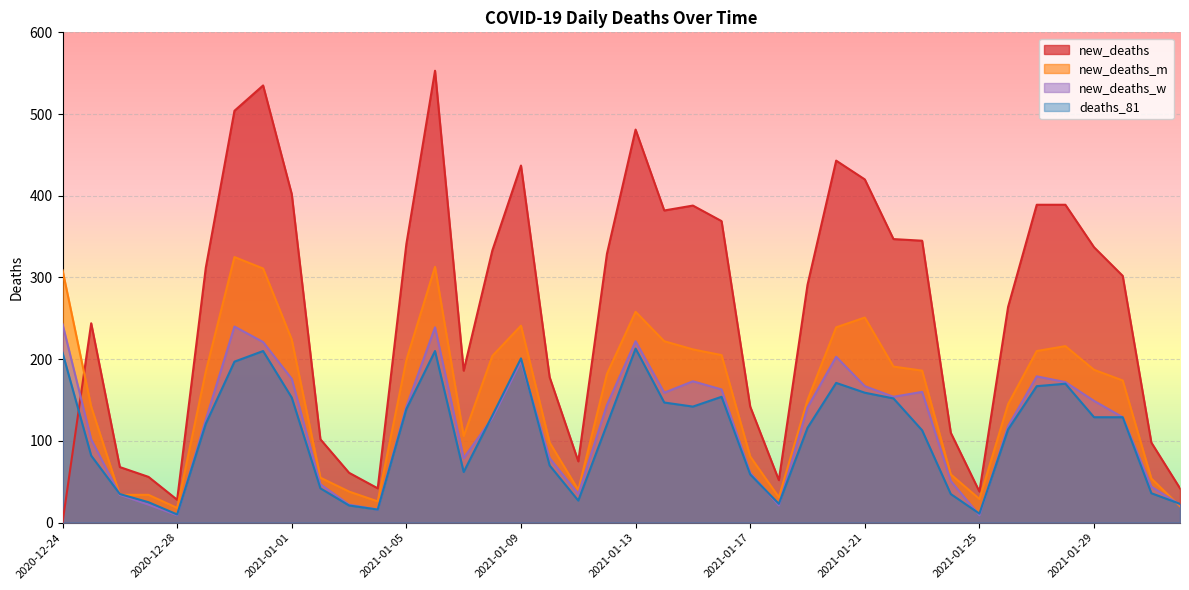

Reading right to left, transcribe all the data shown in this chart.

new_deaths: 2021-02-01=42	2021-01-31=98	2021-01-30=302	2021-01-29=337	2021-01-28=389	2021-01-27=389	2021-01-26=264	2021-01-25=38	2021-01-24=110	2021-01-23=345	2021-01-22=347	2021-01-21=420	2021-01-20=443	2021-01-19=291	2021-01-18=52	2021-01-17=142	2021-01-16=369	2021-01-15=388	2021-01-14=382	2021-01-13=481	2021-01-12=329	2021-01-11=75	2021-01-10=178	2021-01-09=437	2021-01-08=333	2021-01-07=186	2021-01-06=553	2021-01-05=341	2021-01-04=42	2021-01-03=61	2021-01-02=102	2021-01-01=402	2020-12-31=535	2020-12-30=504	2020-12-29=312	2020-12-28=28	2020-12-27=56	2020-12-26=68	2020-12-25=244	2020-12-24=0
new_deaths_m: 2021-02-01=20	2021-01-31=54	2021-01-30=174	2021-01-29=187	2021-01-28=216	2021-01-27=210	2021-01-26=145	2021-01-25=29	2021-01-24=59	2021-01-23=186	2021-01-22=191	2021-01-21=251	2021-01-20=239	2021-01-19=150	2021-01-18=31	2021-01-17=81	2021-01-16=205	2021-01-15=212	2021-01-14=222	2021-01-13=258	2021-01-12=182	2021-01-11=40	2021-01-10=98	2021-01-09=241	2021-01-08=204	2021-01-07=106	2021-01-06=313	2021-01-05=199	2021-01-04=26	2021-01-03=38	2021-01-02=55	2021-01-01=224	2020-12-31=311	2020-12-30=325	2020-12-29=185	2020-12-28=18	2020-12-27=34	2020-12-26=34	2020-12-25=142	2020-12-24=309
new_deaths_w: 2021-02-01=22	2021-01-31=44	2021-01-30=129	2021-01-29=149	2021-01-28=172	2021-01-27=179	2021-01-26=118	2021-01-25=9	2021-01-24=51	2021-01-23=160	2021-01-22=154	2021-01-21=167	2021-01-20=203	2021-01-19=141	2021-01-18=21	2021-01-17=61	2021-01-16=163	2021-01-15=173	2021-01-14=159	2021-01-13=222	2021-01-12=144	2021-01-11=35	2021-01-10=79	2021-01-09=197	2021-01-08=128	2021-01-07=79	2021-01-06=239	2021-01-05=142	2021-01-04=16	2021-01-03=22	2021-01-02=47	2021-01-01=176	2020-12-31=221	2020-12-30=240	2020-12-29=126	2020-12-28=9	2020-12-27=22	2020-12-26=34	2020-12-25=102	2020-12-24=243
deaths_81: 2021-02-01=23	2021-01-31=36	2021-01-30=129	2021-01-29=129	2021-01-28=170	2021-01-27=167	2021-01-26=114	2021-01-25=11	2021-01-24=35	2021-01-23=113	2021-01-22=152	2021-01-21=159	2021-01-20=171	2021-01-19=116	2021-01-18=23	2021-01-17=59	2021-01-16=154	2021-01-15=142	2021-01-14=147	2021-01-13=213	2021-01-12=120	2021-01-11=27	2021-01-10=70	2021-01-09=201	2021-01-08=131	2021-01-07=62	2021-01-06=210	2021-01-05=139	2021-01-04=16	2021-01-03=21	2021-01-02=42	2021-01-01=153	2020-12-31=210	2020-12-30=197	2020-12-29=121	2020-12-28=10	2020-12-27=25	2020-12-26=35	2020-12-25=82	2020-12-24=208